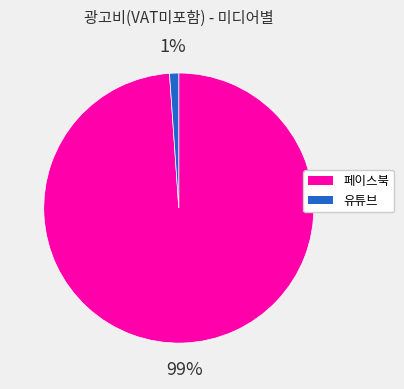

To the nearest percent, what is the difference between the largest and smallest slice percentages?

98%